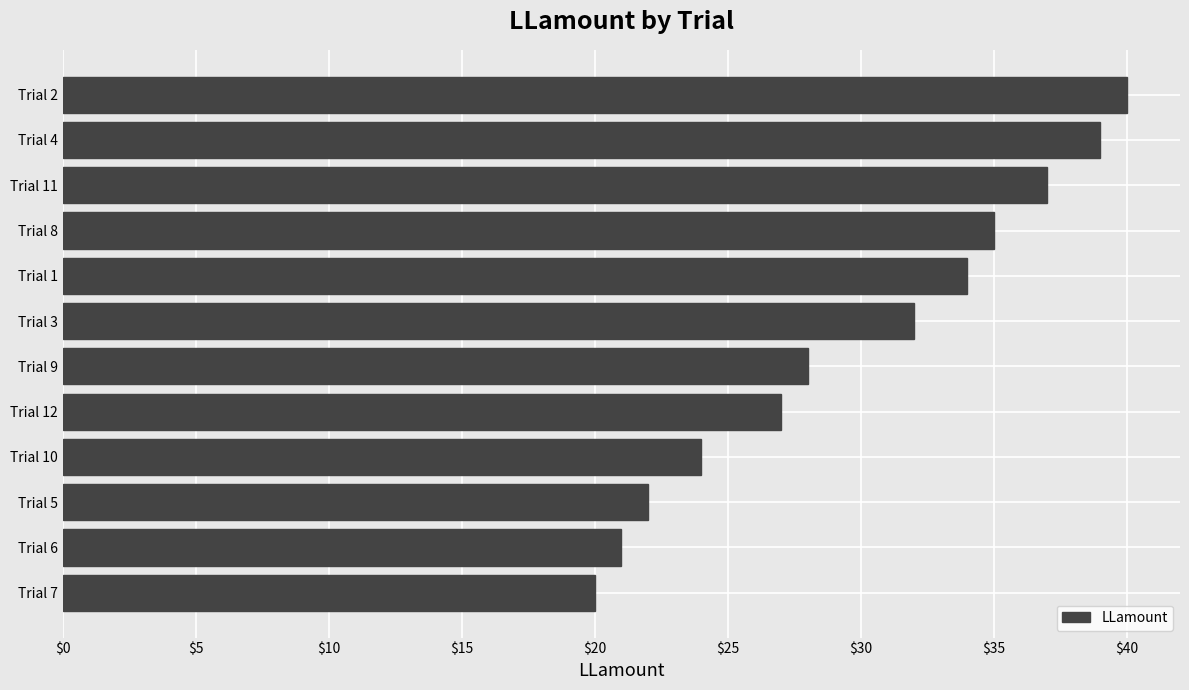

List the labels in order of value, largest first.

Trial 2, Trial 4, Trial 11, Trial 8, Trial 1, Trial 3, Trial 9, Trial 12, Trial 10, Trial 5, Trial 6, Trial 7